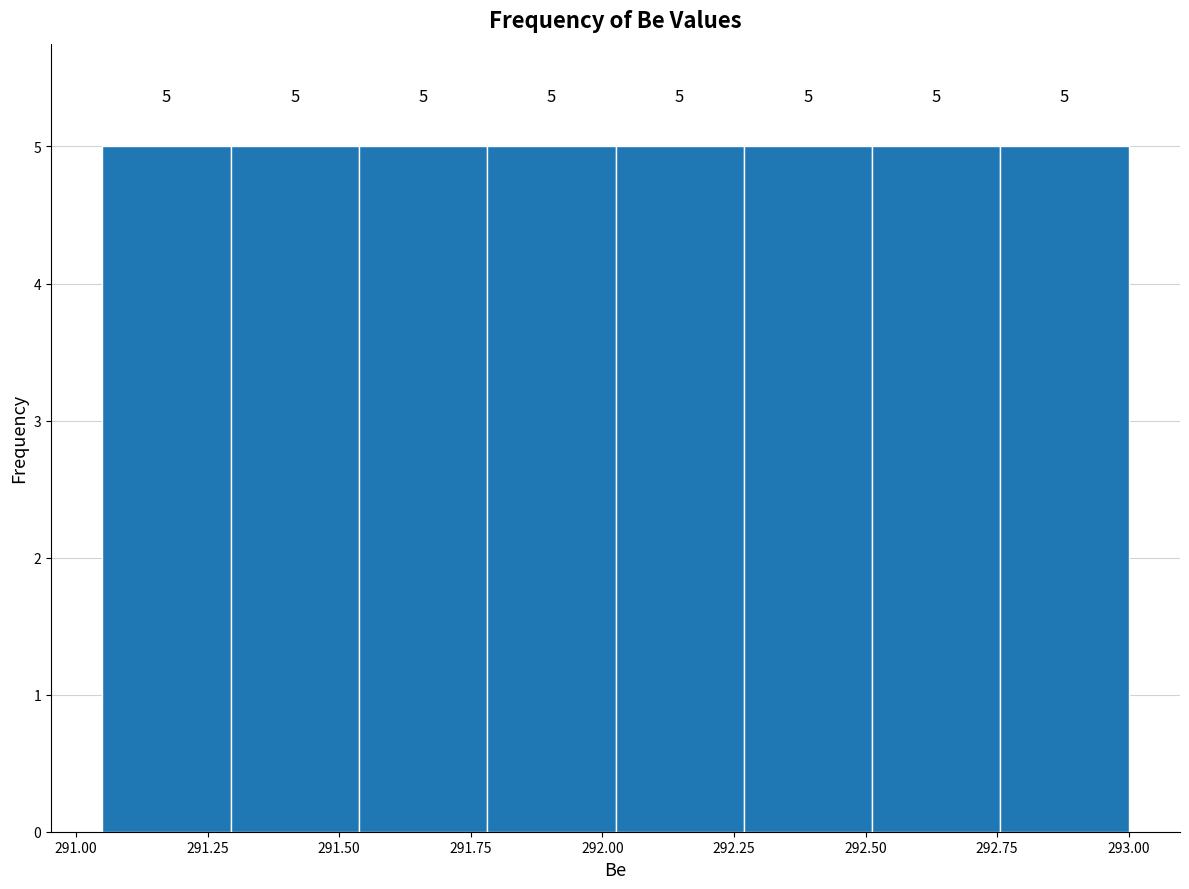

Reading left to right, transcribe this chart: for each bar, give the range it covers on the x-axis and its height. The bar edges are not printed on the chart, so give them approximately, as read against the axis.

291.05 to 291.30: 5
291.30 to 291.55: 5
291.55 to 291.80: 5
291.80 to 292.05: 5
292.05 to 292.25: 5
292.25 to 292.50: 5
292.50 to 292.75: 5
292.75 to 293.00: 5